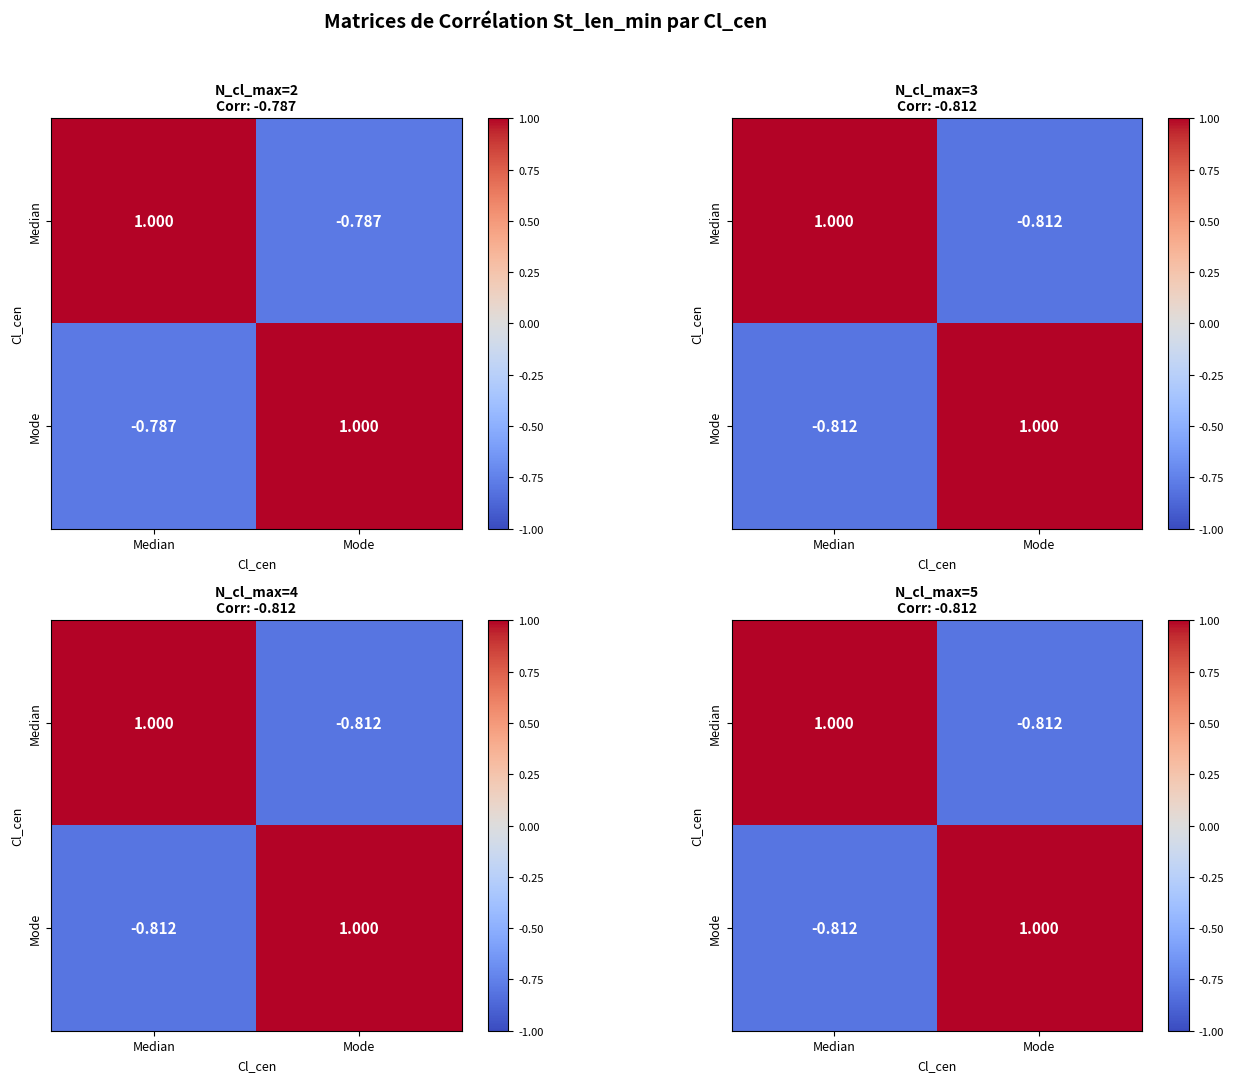

Where is Median nearest to the value 0?

Mode